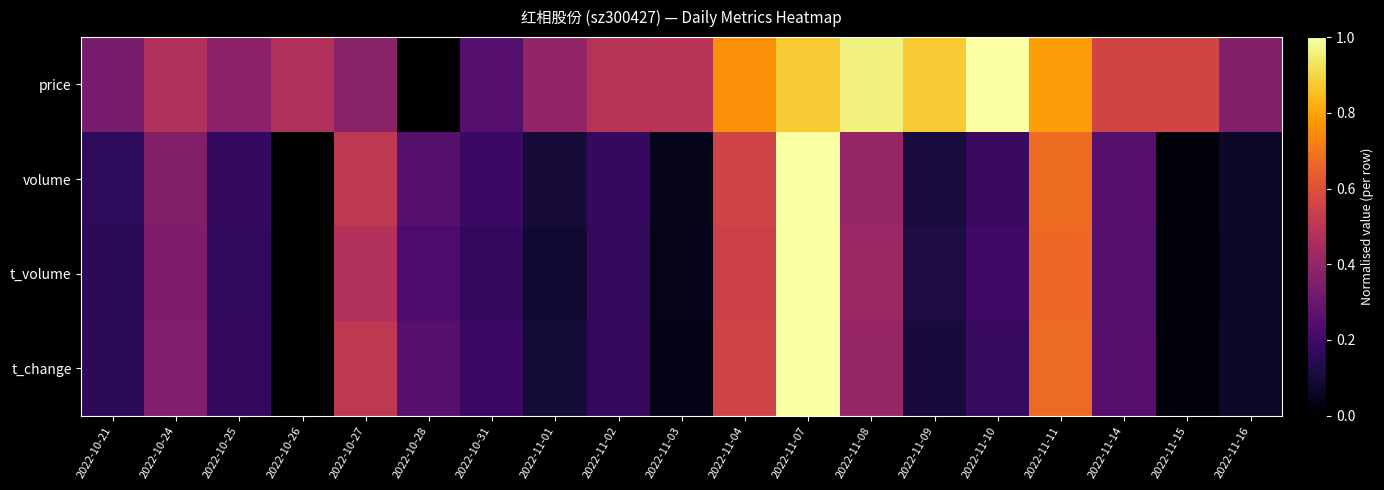

Rank the series at 2022-10-21 from lowest to highest value.

t_volume, t_change, volume, price